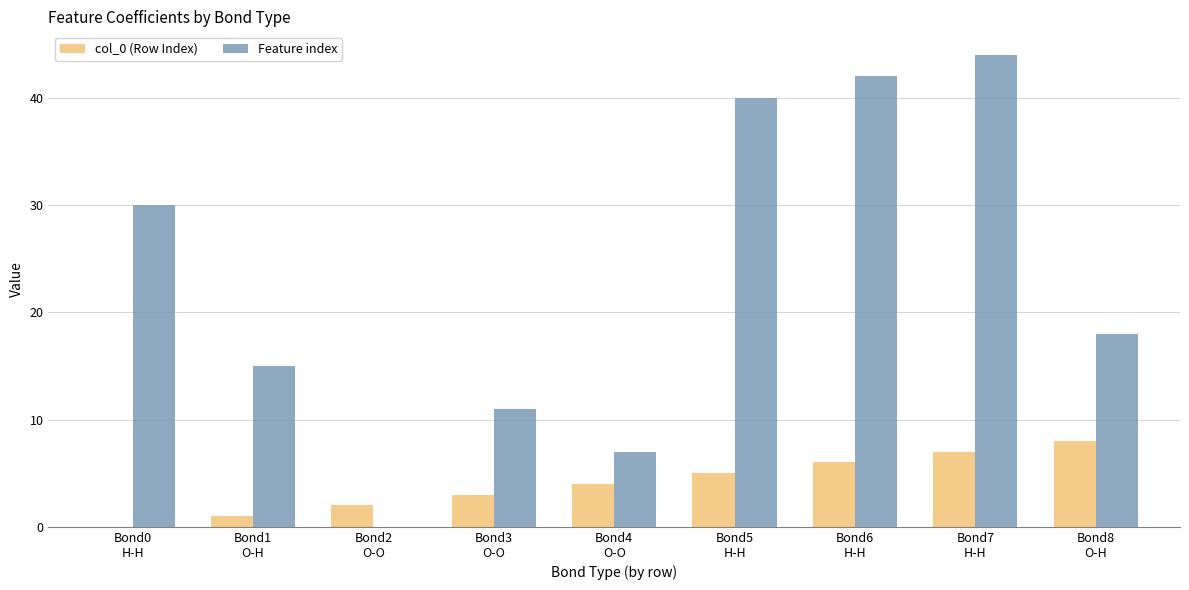

Which category has the highest value in the col_0 (Row Index) series?

Bond8
O-H